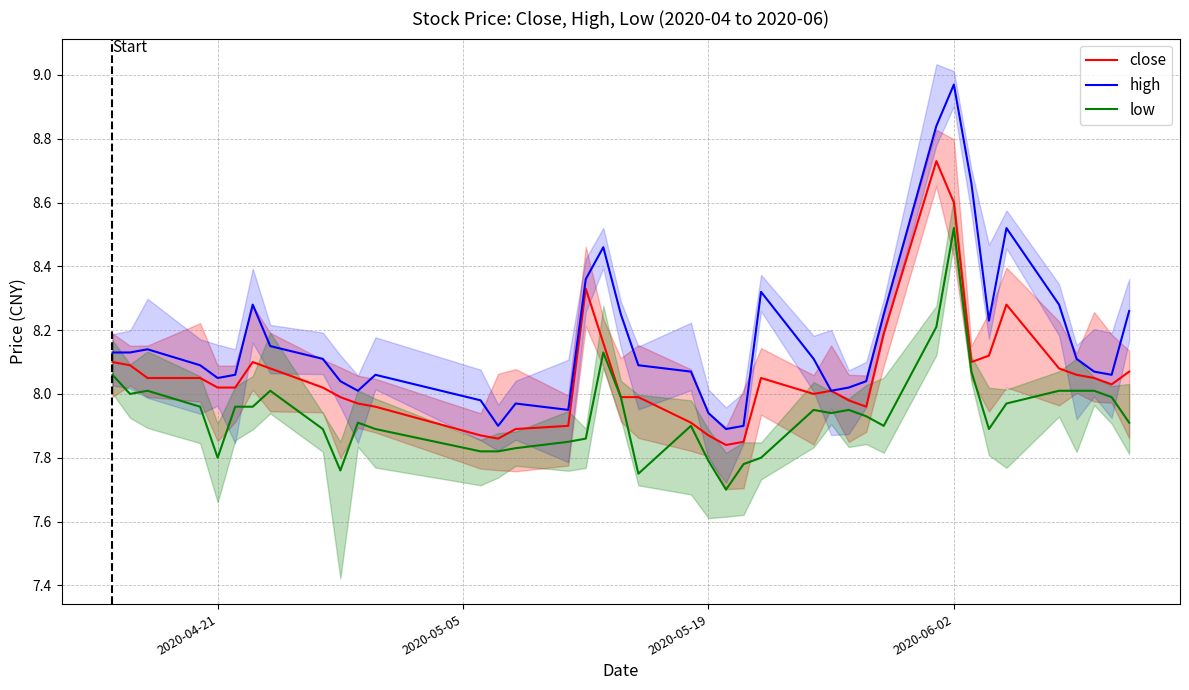

Does the chart display data point markers on the line(s)?

No